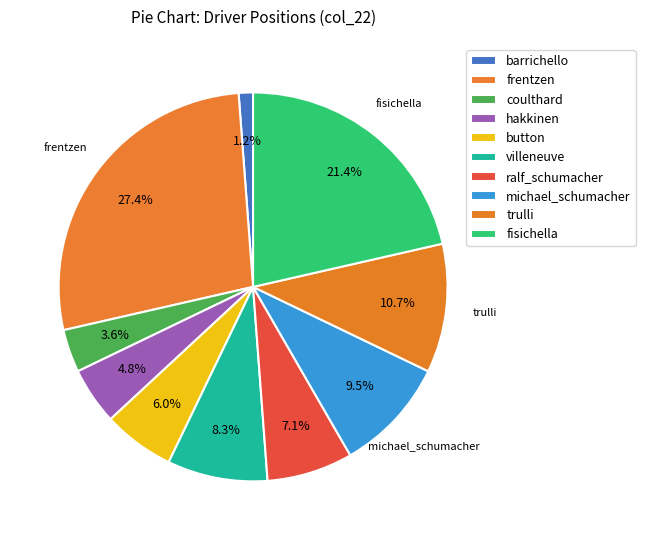

What is the largest slice in the pie chart?

frentzen